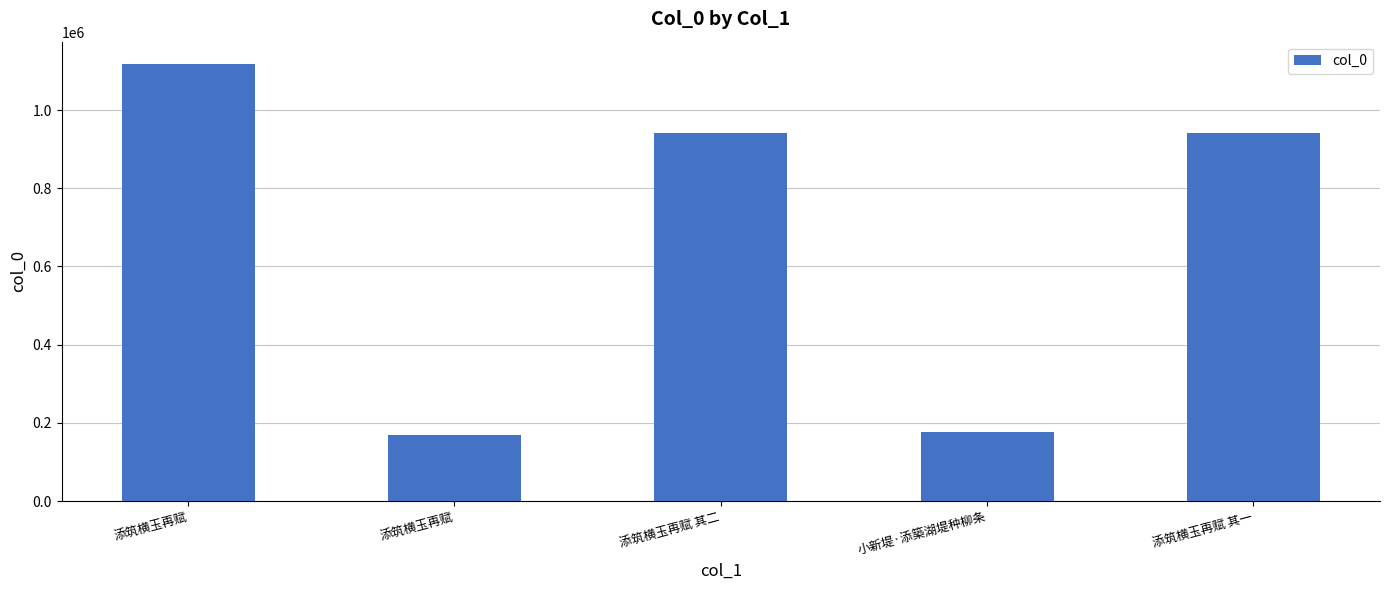

Approximately how many times larger is the value at 添筑横玉再赋 其二 compared to 添筑横玉再赋?

5.5